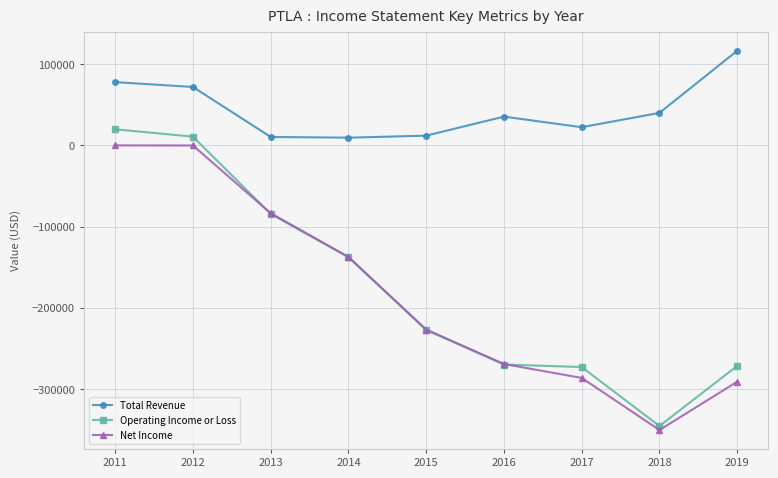

Does the chart display data point markers on the line(s)?

Yes